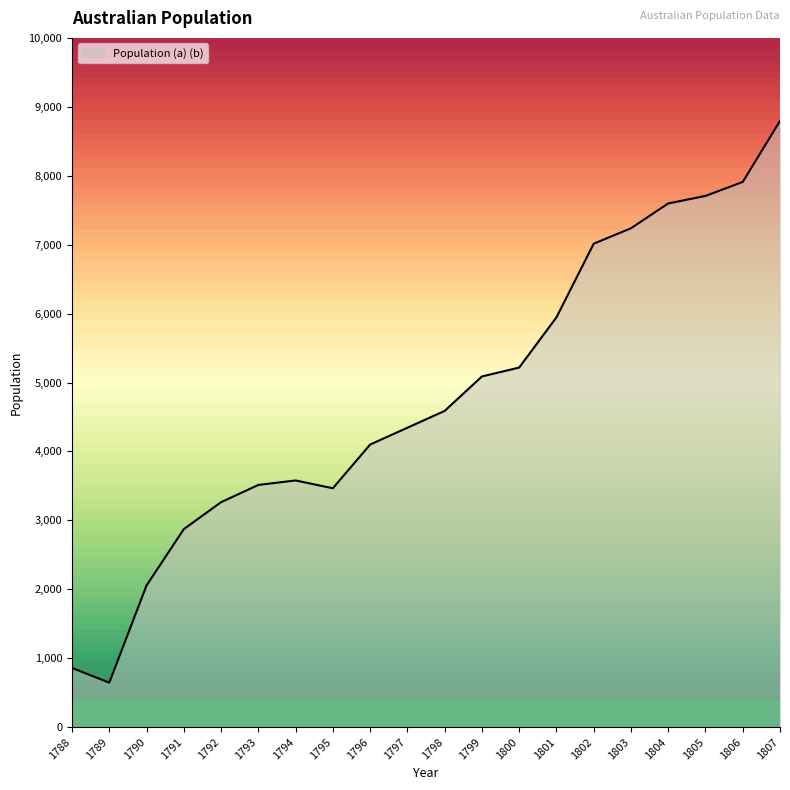

The chart shows a value of 3264 at 1792. True or false?

True